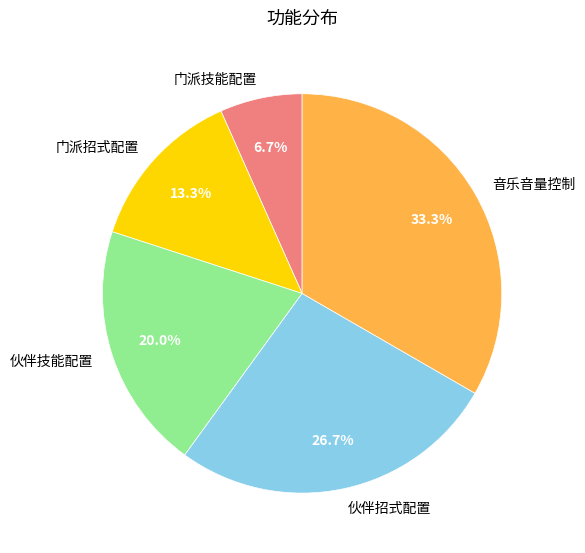

Which category has the biggest portion of the pie?

音乐音量控制